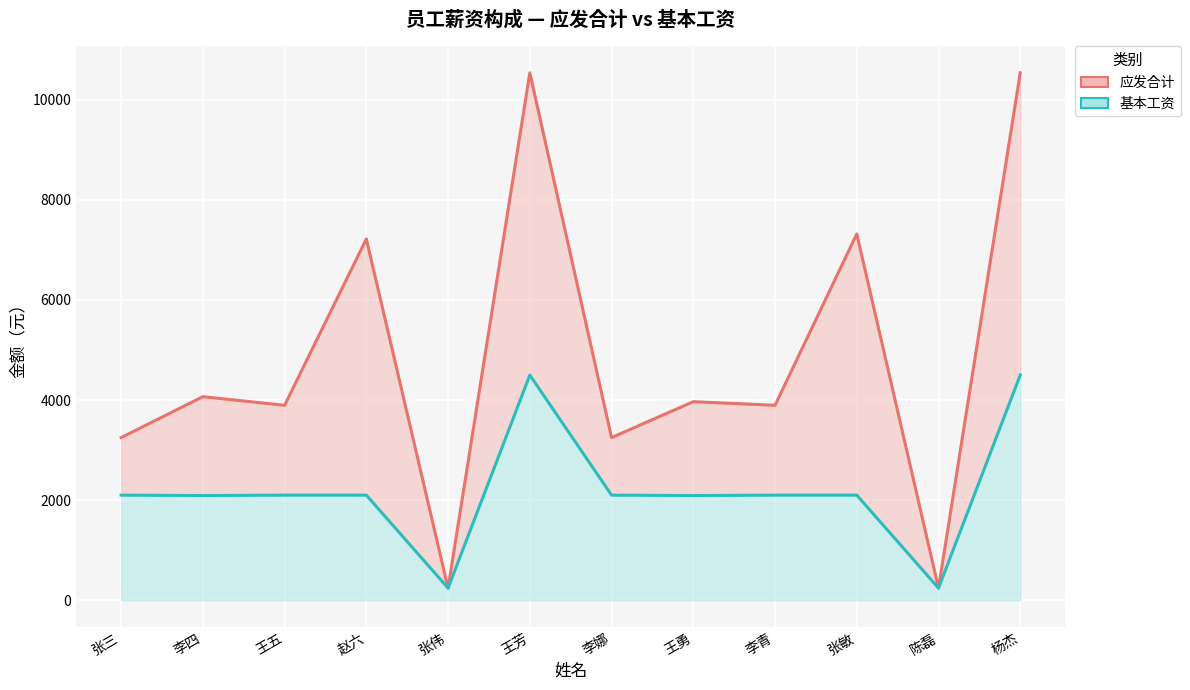

Which series has the largest range (max minus min)?

应发合计